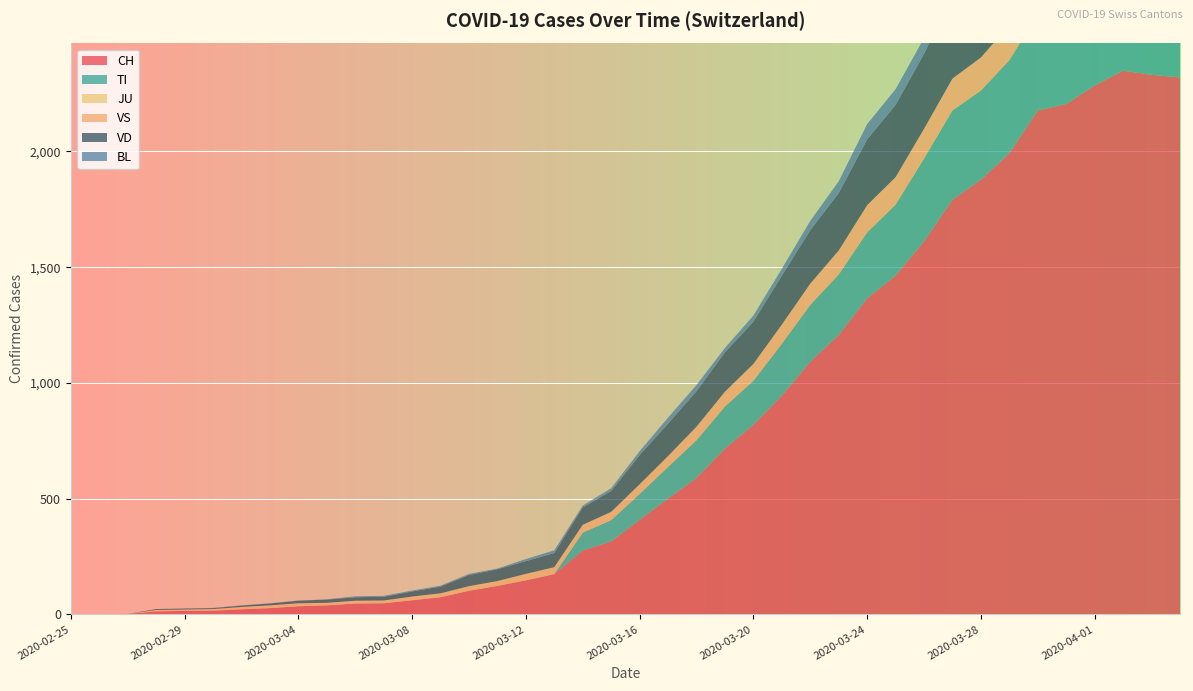

Reading right to left, what are all the values shown in this chart?

CH: 2020-04-04=2320	2020-04-03=2331	2020-04-02=2349	2020-04-01=2285	2020-03-31=2205	2020-03-30=2177	2020-03-29=1992	2020-03-28=1878	2020-03-27=1791	2020-03-26=1611	2020-03-25=1464	2020-03-24=1365	2020-03-23=1207	2020-03-22=1091	2020-03-21=945	2020-03-20=819	2020-03-19=716	2020-03-18=589	2020-03-17=500	2020-03-16=408	2020-03-15=315	2020-03-14=276	2020-03-13=174	2020-03-12=147	2020-03-11=123	2020-03-10=102	2020-03-09=74	2020-03-08=61	2020-03-07=48	2020-03-06=47	2020-03-05=39	2020-03-04=35	2020-03-03=27	2020-03-02=22	2020-03-01=16	2020-02-29=15	2020-02-28=13	2020-02-27=2	2020-02-26=1	2020-02-25=0
TI: 2020-04-04=363	2020-04-03=370	2020-04-02=374	2020-04-01=396	2020-03-31=401	2020-03-30=415	2020-03-29=402	2020-03-28=385	2020-03-27=386	2020-03-26=358	2020-03-25=306	2020-03-24=285	2020-03-23=261	2020-03-22=246	2020-03-21=224	2020-03-20=190	2020-03-19=182	2020-03-18=163	2020-03-17=137	2020-03-16=112	2020-03-15=92	2020-03-14=77	2020-03-13=0	2020-03-12=0	2020-03-11=0	2020-03-10=0	2020-03-09=0	2020-03-08=0	2020-03-07=0	2020-03-06=0	2020-03-05=0	2020-03-04=0	2020-03-03=0	2020-03-02=0	2020-03-01=0	2020-02-29=0	2020-02-28=0	2020-02-27=0	2020-02-26=0	2020-02-25=0
JU: 2020-04-04=0	2020-04-03=0	2020-04-02=0	2020-04-01=0	2020-03-31=0	2020-03-30=0	2020-03-29=0	2020-03-28=0	2020-03-27=0	2020-03-26=0	2020-03-25=0	2020-03-24=0	2020-03-23=0	2020-03-22=0	2020-03-21=0	2020-03-20=0	2020-03-19=0	2020-03-18=0	2020-03-17=0	2020-03-16=0	2020-03-15=0	2020-03-14=0	2020-03-13=0	2020-03-12=0	2020-03-11=0	2020-03-10=0	2020-03-09=0	2020-03-08=0	2020-03-07=0	2020-03-06=0	2020-03-05=0	2020-03-04=0	2020-03-03=0	2020-03-02=0	2020-03-01=0	2020-02-29=0	2020-02-28=0	2020-02-27=0	2020-02-26=0	2020-02-25=0
VS: 2020-04-04=150	2020-04-03=147	2020-04-02=147	2020-04-01=147	2020-03-31=153	2020-03-30=154	2020-03-29=153	2020-03-28=143	2020-03-27=138	2020-03-26=129	2020-03-25=119	2020-03-24=118	2020-03-23=104	2020-03-22=92	2020-03-21=83	2020-03-20=73	2020-03-19=64	2020-03-18=59	2020-03-17=47	2020-03-16=42	2020-03-15=36	2020-03-14=34	2020-03-13=30	2020-03-12=28	2020-03-11=21	2020-03-10=20	2020-03-09=17	2020-03-08=16	2020-03-07=12	2020-03-06=12	2020-03-05=11	2020-03-04=13	2020-03-03=12	2020-03-02=10	2020-03-01=7	2020-02-29=6	2020-02-28=6	2020-02-27=0	2020-02-26=0	2020-02-25=0
VD: 2020-04-04=367	2020-04-03=366	2020-04-02=374	2020-04-01=383	2020-03-31=377	2020-03-30=369	2020-03-29=367	2020-03-28=365	2020-03-27=357	2020-03-26=324	2020-03-25=312	2020-03-24=284	2020-03-23=248	2020-03-22=231	2020-03-21=211	2020-03-20=182	2020-03-19=170	2020-03-18=153	2020-03-17=140	2020-03-16=126	2020-03-15=90	2020-03-14=75	2020-03-13=61	2020-03-12=55	2020-03-11=51	2020-03-10=48	2020-03-09=29	2020-03-08=22	2020-03-07=16	2020-03-06=15	2020-03-05=14	2020-03-04=11	2020-03-03=8	2020-03-02=6	2020-03-01=4	2020-02-29=4	2020-02-28=4	2020-02-27=0	2020-02-26=0	2020-02-25=0
BL: 2020-04-04=73	2020-04-03=82	2020-04-02=81	2020-04-01=86	2020-03-31=88	2020-03-30=86	2020-03-29=99	2020-03-28=75	2020-03-27=79	2020-03-26=68	2020-03-25=68	2020-03-24=66	2020-03-23=51	2020-03-22=40	2020-03-21=30	2020-03-20=27	2020-03-19=19	2020-03-18=27	2020-03-17=26	2020-03-16=17	2020-03-15=12	2020-03-14=8	2020-03-13=12	2020-03-12=9	2020-03-11=3	2020-03-10=5	2020-03-09=4	2020-03-08=4	2020-03-07=4	2020-03-06=4	2020-03-05=1	2020-03-04=1	2020-03-03=1	2020-03-02=1	2020-03-01=1	2020-02-29=1	2020-02-28=0	2020-02-27=0	2020-02-26=0	2020-02-25=0